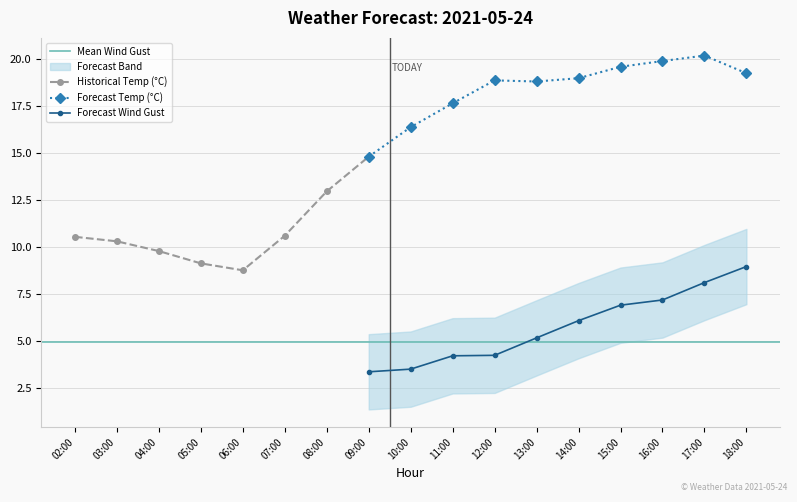

Where is temp_air nearest to the value 14?

09:00